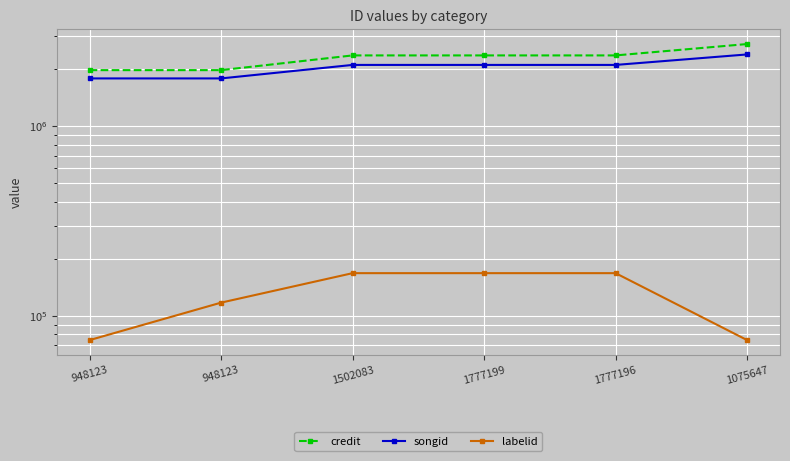

True or false: credit and songid cross at least once.

False